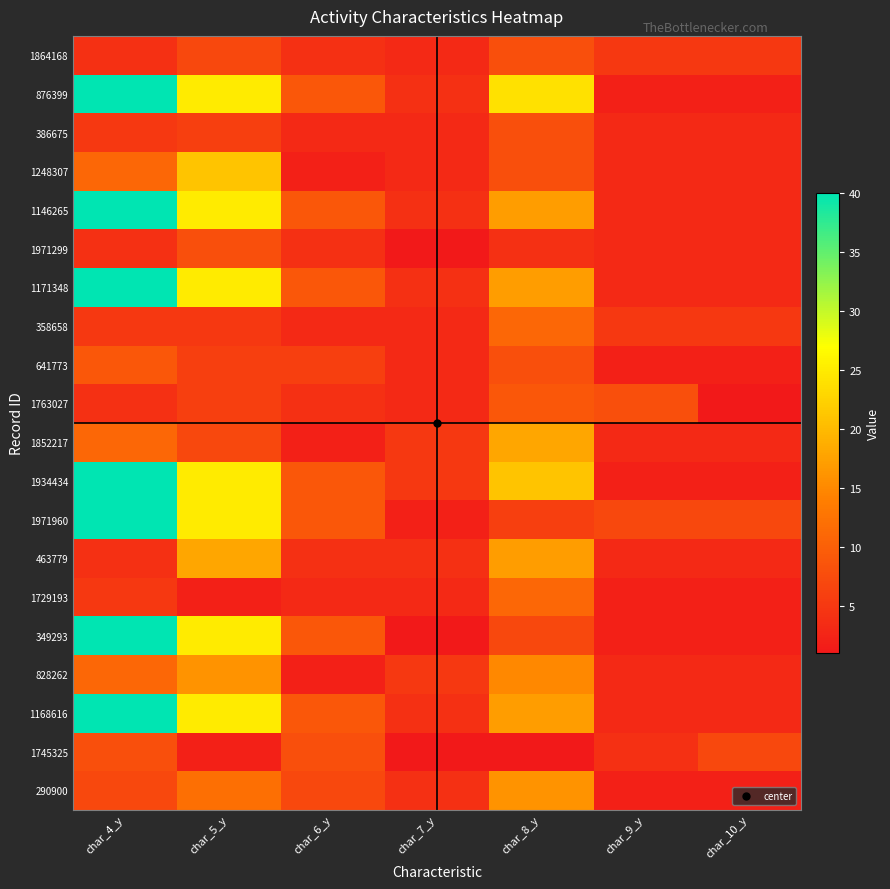

What is the spread (max minus min) of values at char_5_y?

23